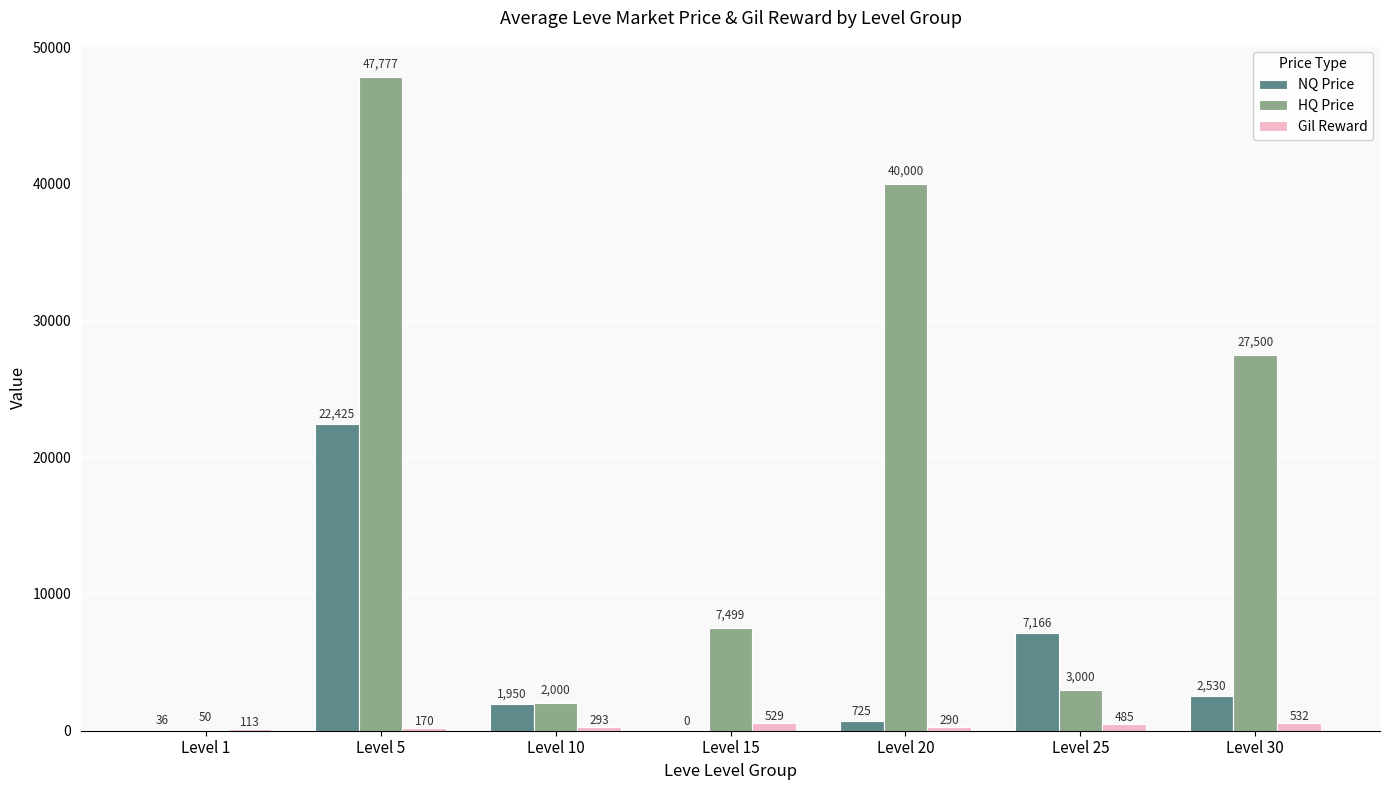

What is the total value across all series at Level 15?

8028